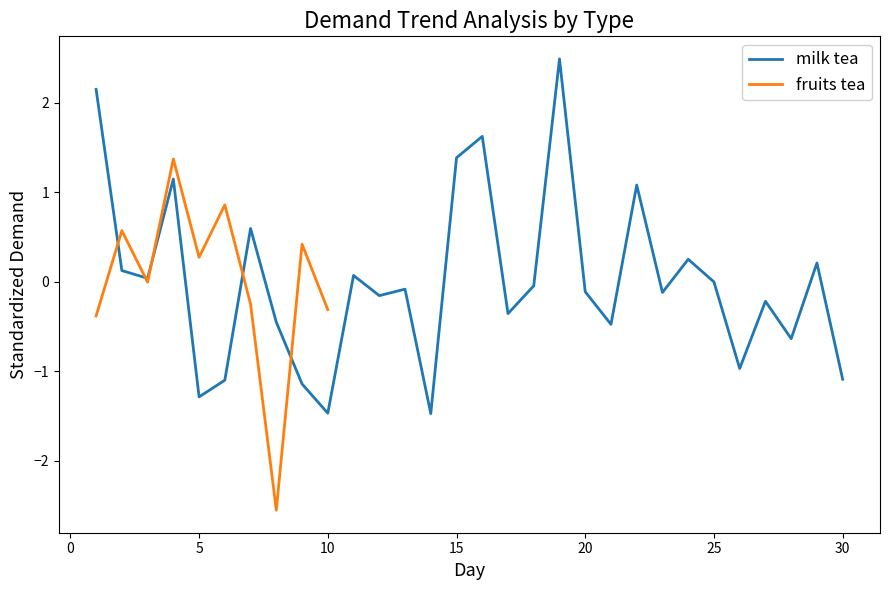

What is the difference between the second highest and minimum values?

3.6